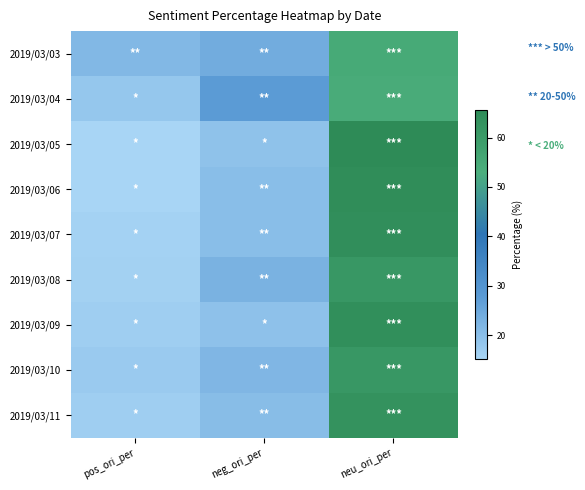

Reading left to right, extract all data points from this chart.

2019/03/03: pos_ori_per=21.4	neg_ori_per=23.9	neu_ori_per=54.8
2019/03/04: pos_ori_per=18.2	neg_ori_per=27.7	neu_ori_per=54.1
2019/03/05: pos_ori_per=15.1	neg_ori_per=19.2	neu_ori_per=65.6
2019/03/06: pos_ori_per=15.3	neg_ori_per=20.2	neu_ori_per=64.5
2019/03/07: pos_ori_per=15.7	neg_ori_per=20.2	neu_ori_per=64.1
2019/03/08: pos_ori_per=15.9	neg_ori_per=22.8	neu_ori_per=61.3
2019/03/09: pos_ori_per=16.7	neg_ori_per=19.4	neu_ori_per=63.9
2019/03/10: pos_ori_per=17.3	neg_ori_per=21.7	neu_ori_per=61.0
2019/03/11: pos_ori_per=16.6	neg_ori_per=20.4	neu_ori_per=63.0